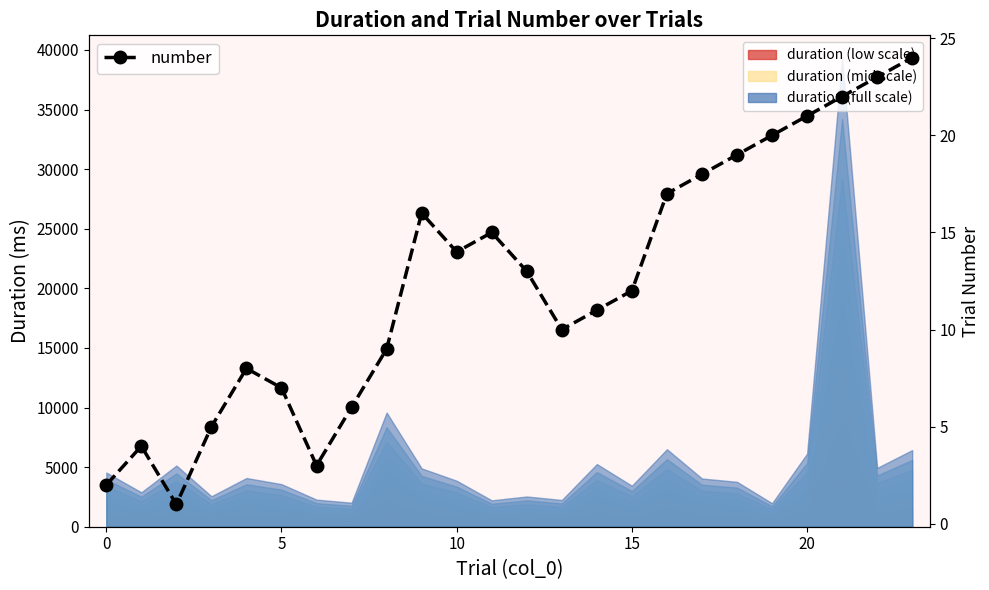

How many data points are less than 13?

12